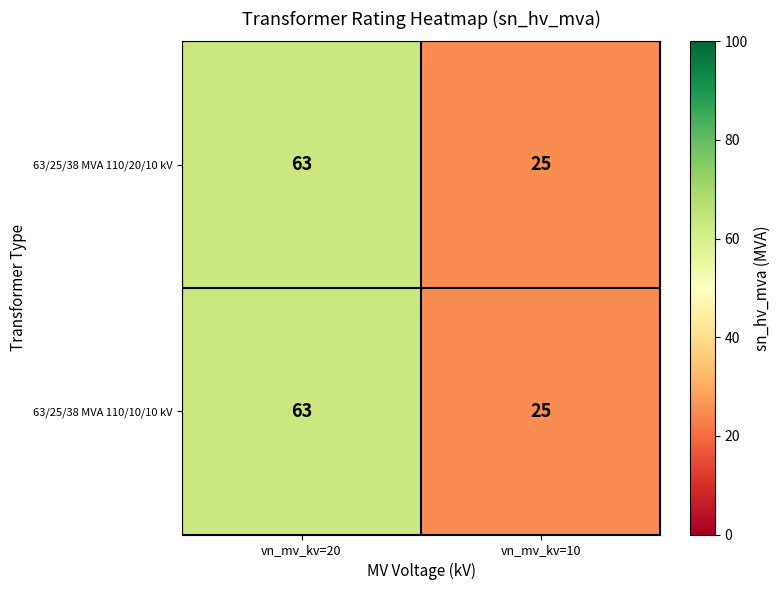

The 63/25/38 MVA 110/20/10 kV series shows 10 at vn_mv_kv=10. True or false?

False